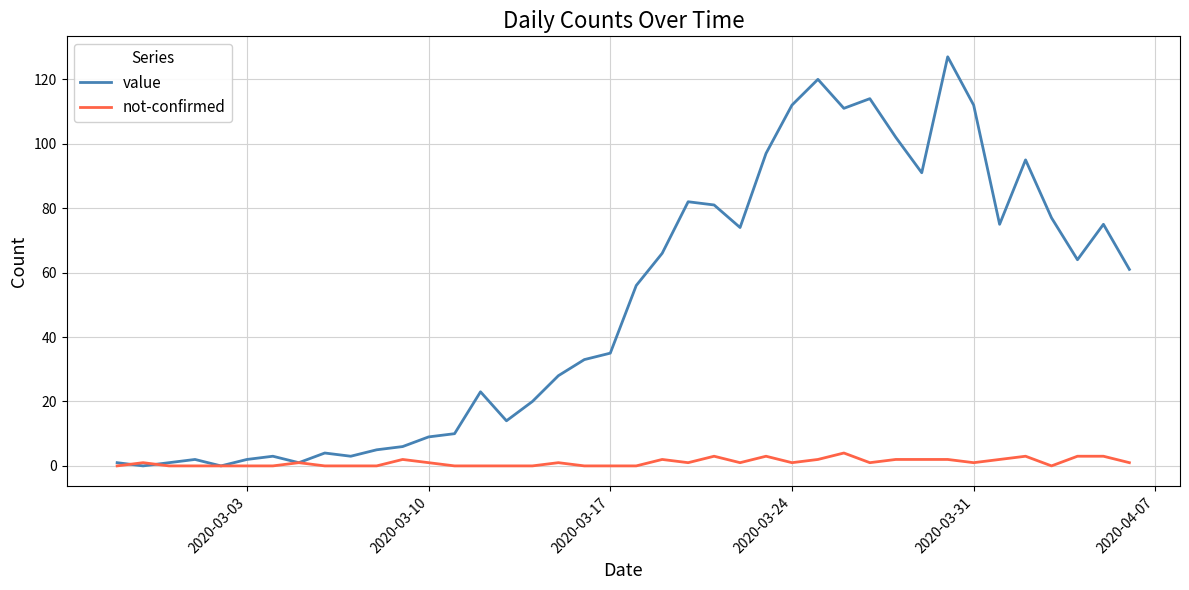

In value, how many points are lower than both neighbors (excluding endpoints)?

10